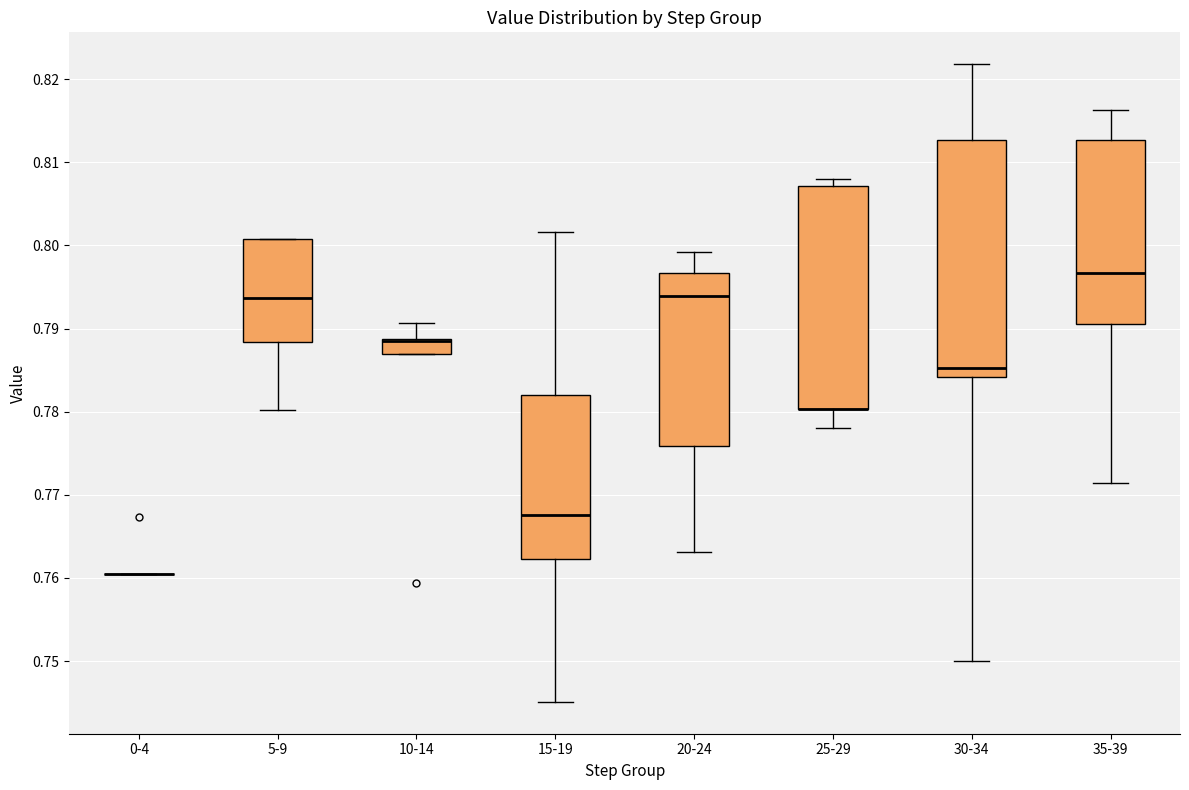

Which box is the tallest, from its lower edge to its upper edge?

30-34